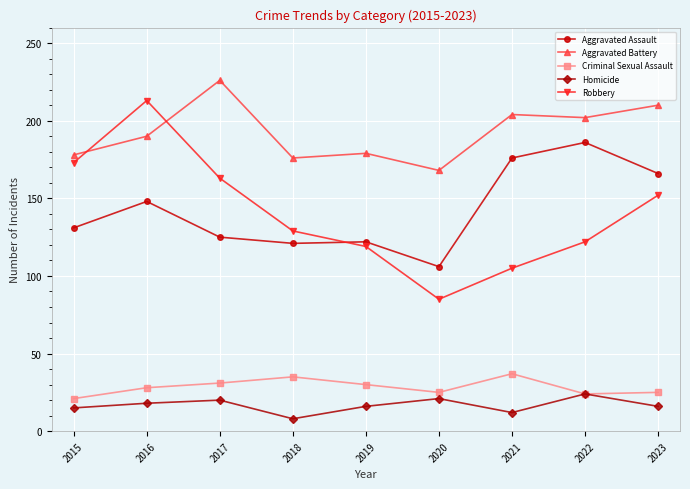

How many values in the Criminal Sexual Assault series are below 28?

4